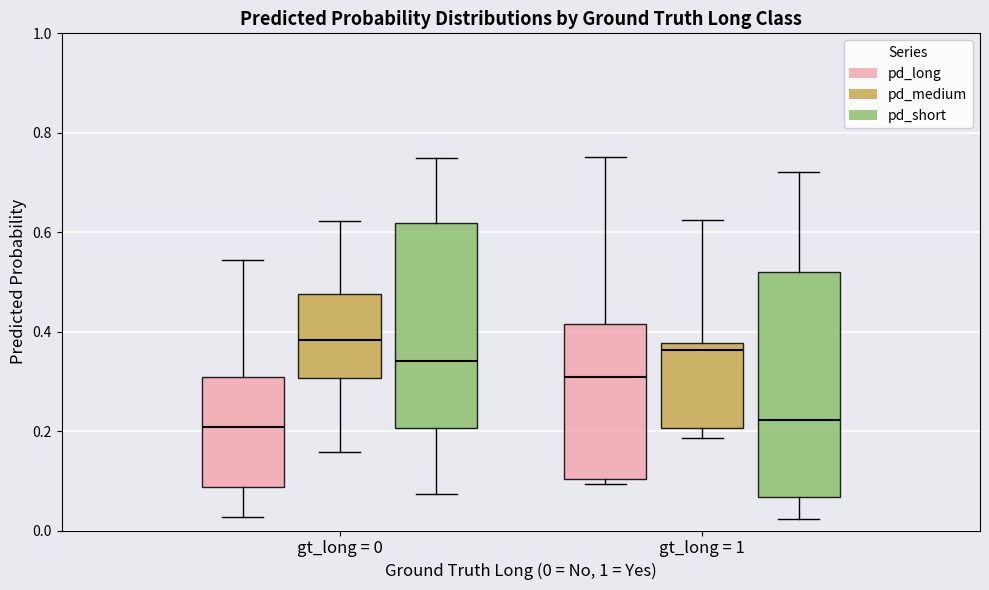

Which box is the tallest, from its lower edge to its upper edge?

gt_long = 1 (pd_short)